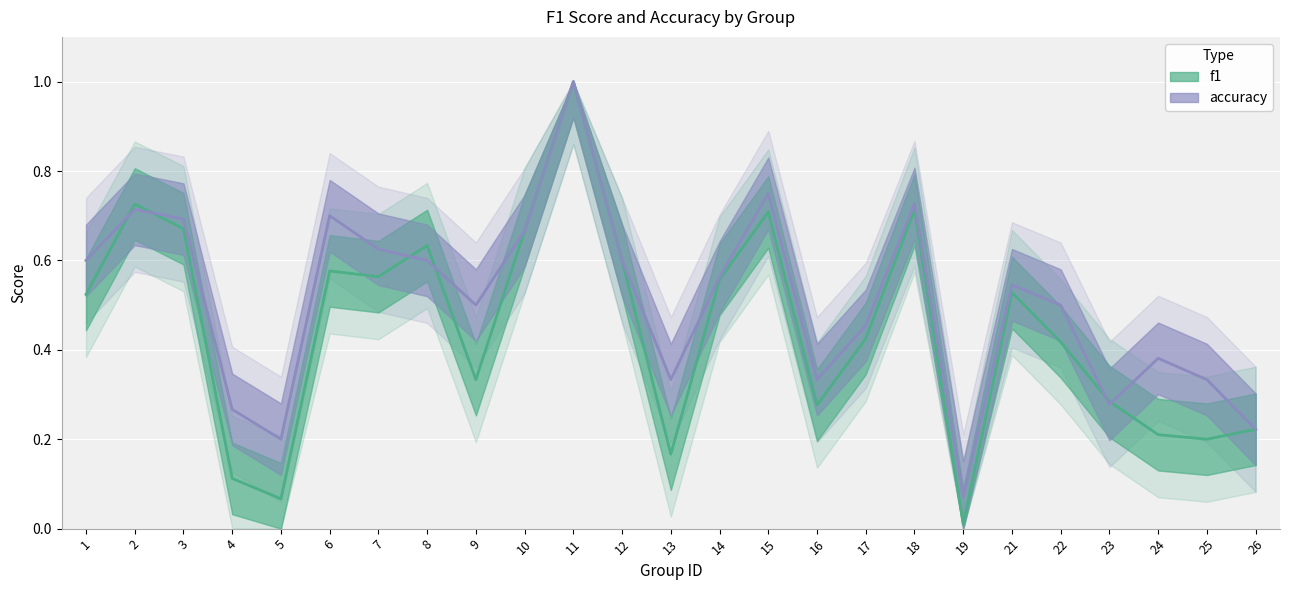

Rank the categories by accuracy value from lowest to highest.

19, 5, 26, 4, 23, 13, 16, 25, 24, 17, 9, 22, 21, 14, 1, 8, 12, 7, 10, 3, 6, 2, 18, 15, 11